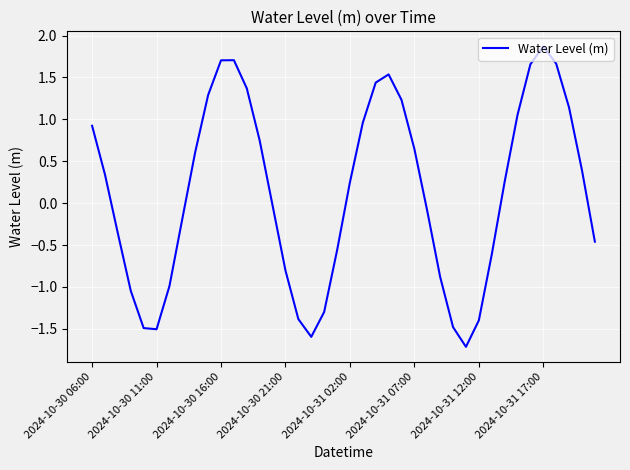

What is the greatest value displayed?

1.9